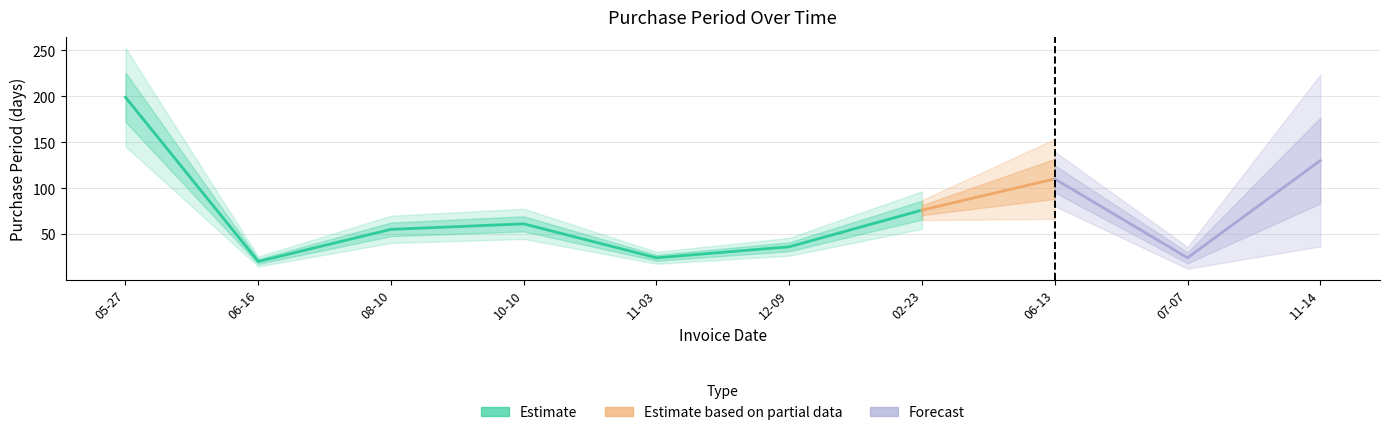

Does the chart display data point markers on the line(s)?

No